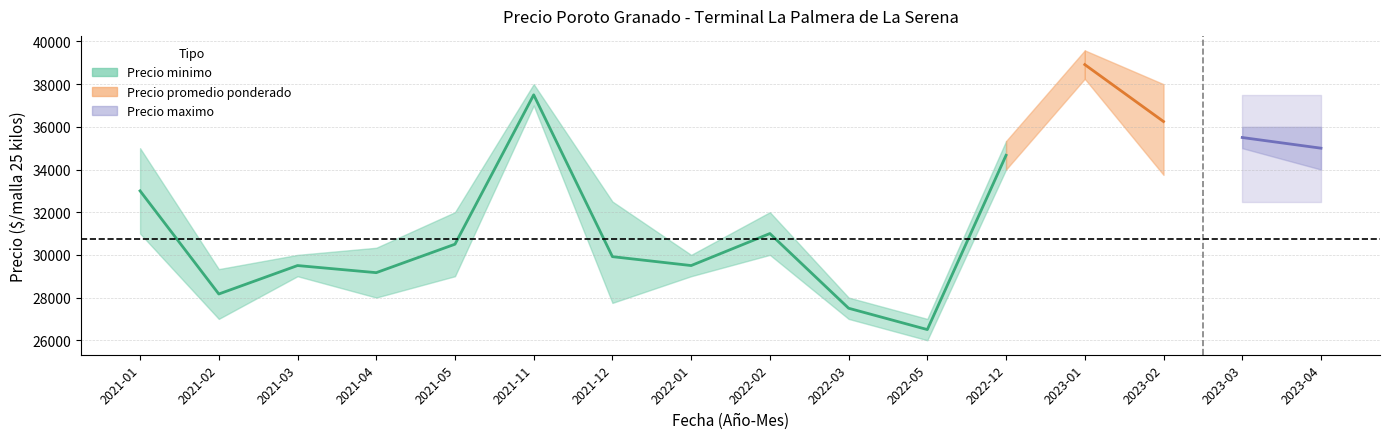

The value at 2021-04 is 49491. True or false?

False